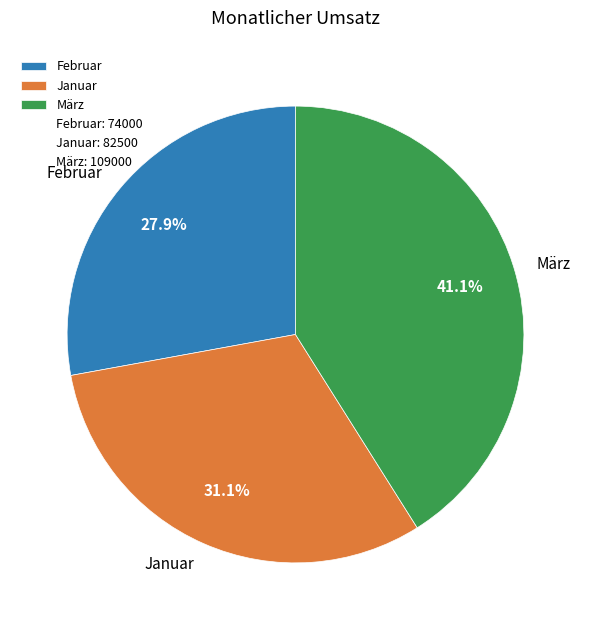

True or false: März accounts for 33% of the total.

False